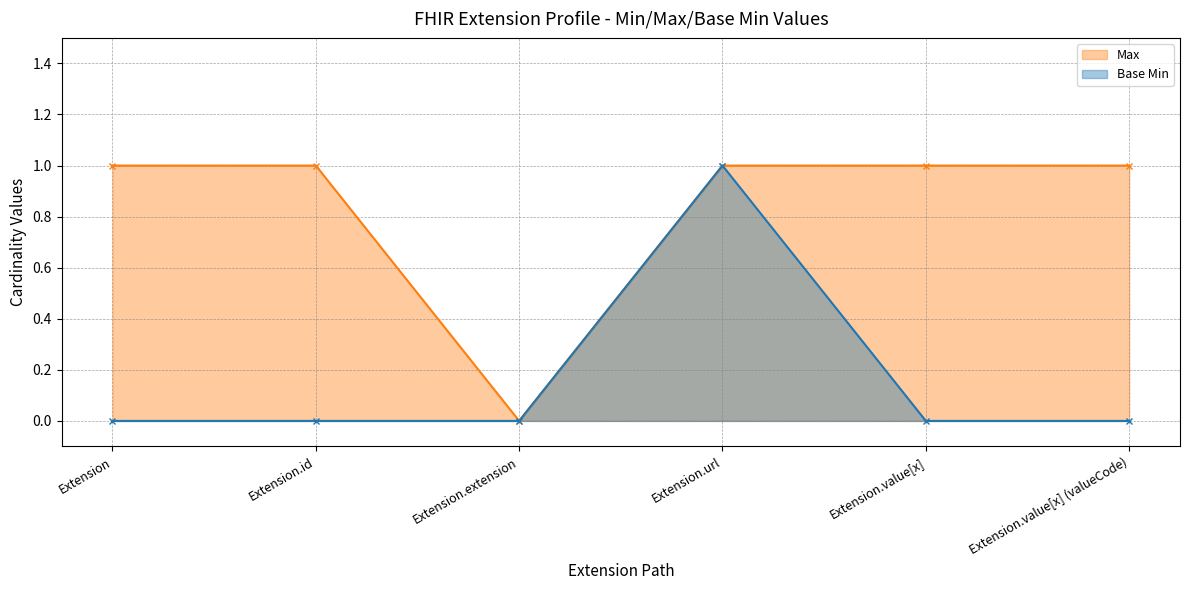

What are all the series names shown in the legend?

Max, Base Min